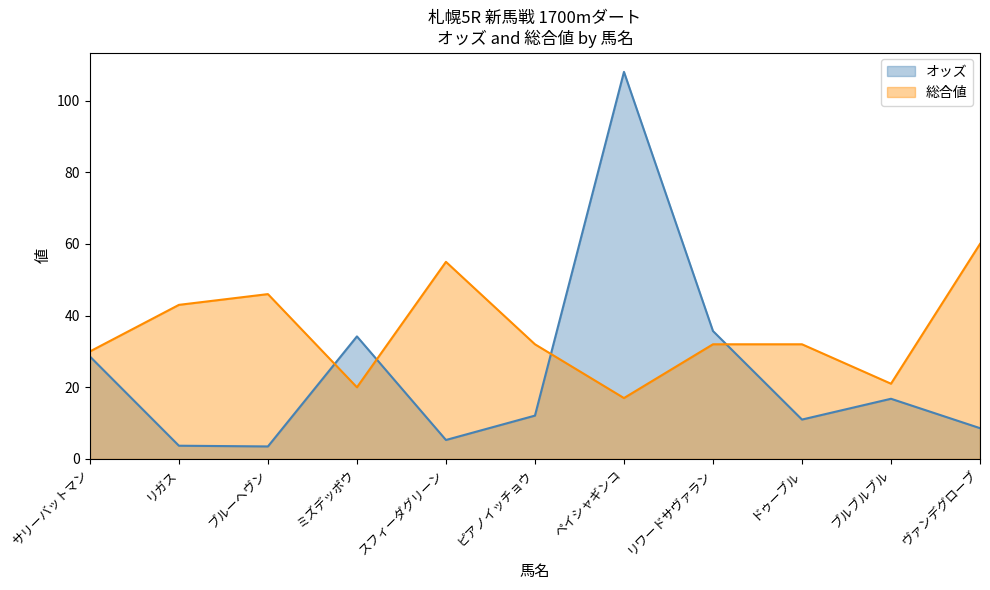

What is the label of the 9th point from the right?

ブルーヘヴン